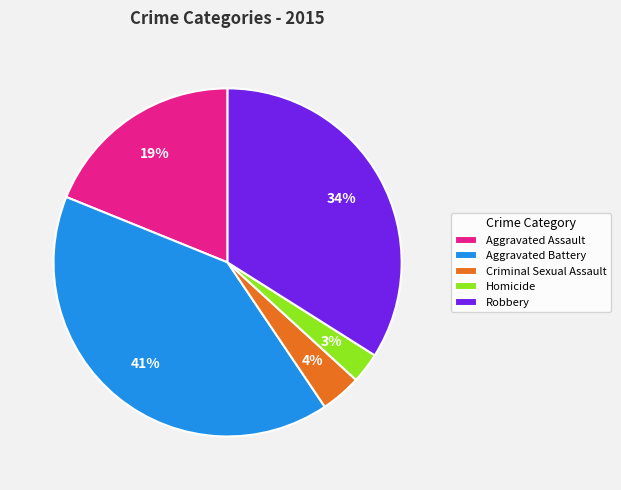

To the nearest percent, what is the combined percentage of Criminal Sexual Assault and Homicide?

7%